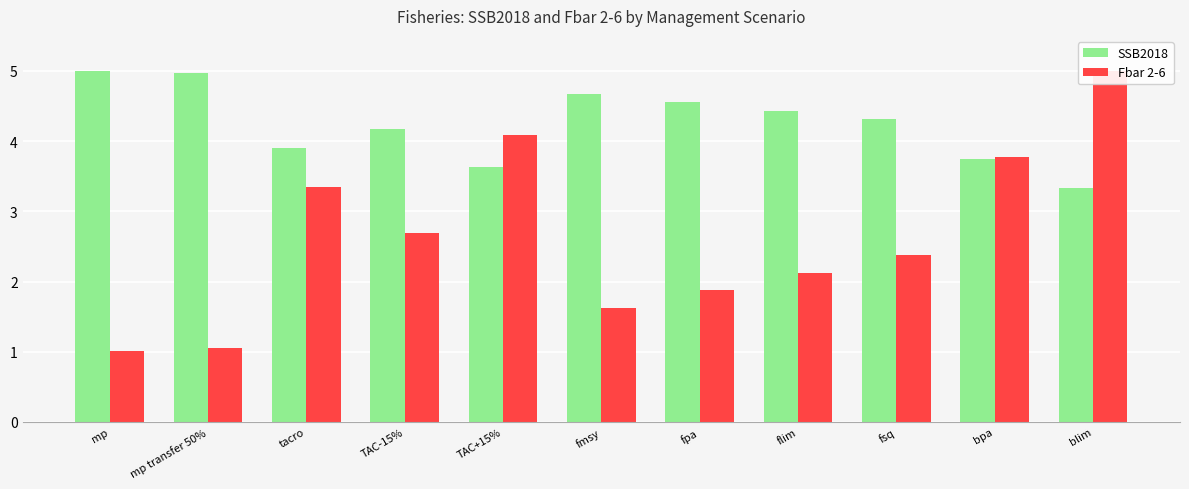

Rank the series by their average value, from highest to lowest.

SSB2018, Fbar 2-6